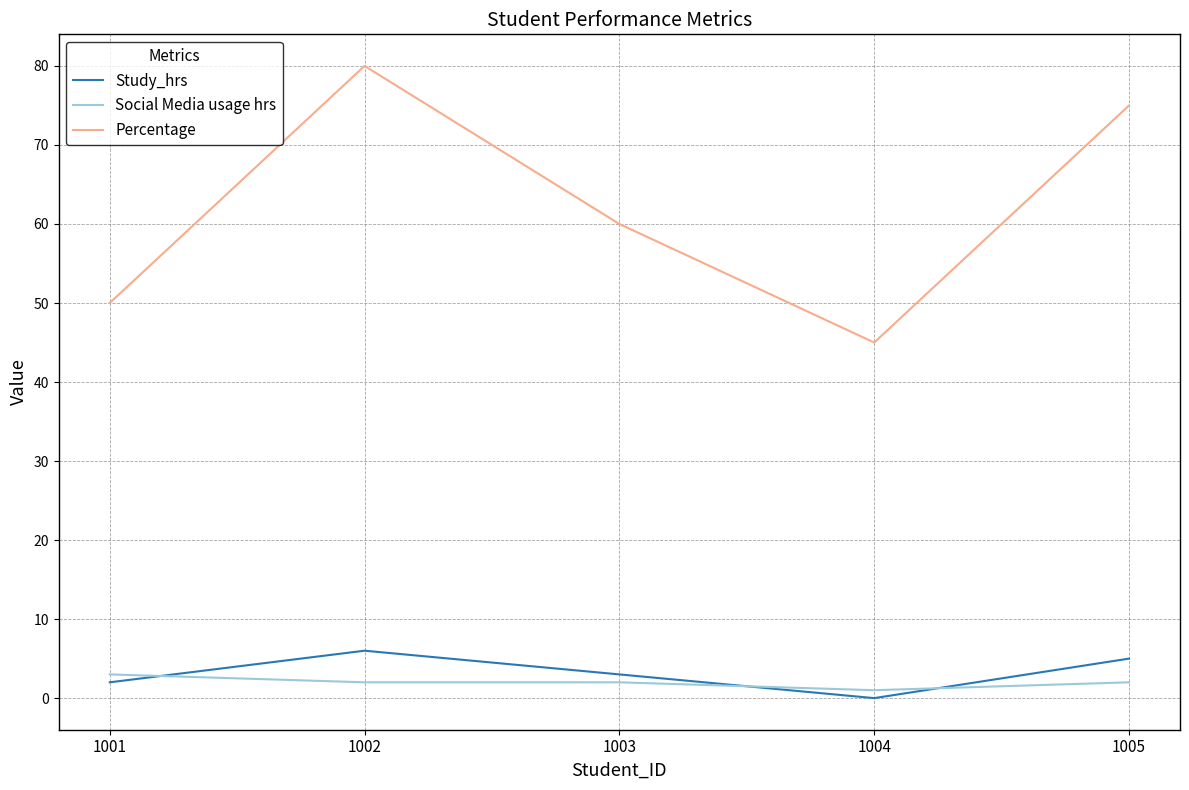

Which label corresponds to the largest value in the chart?

1002